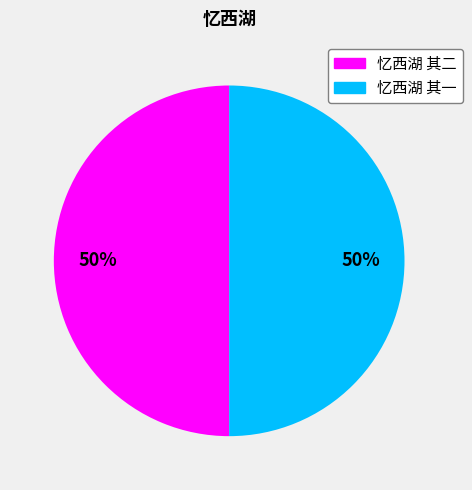

What is the ratio of the value at 忆西湖 其一 to the value at 忆西湖 其二?

1.0